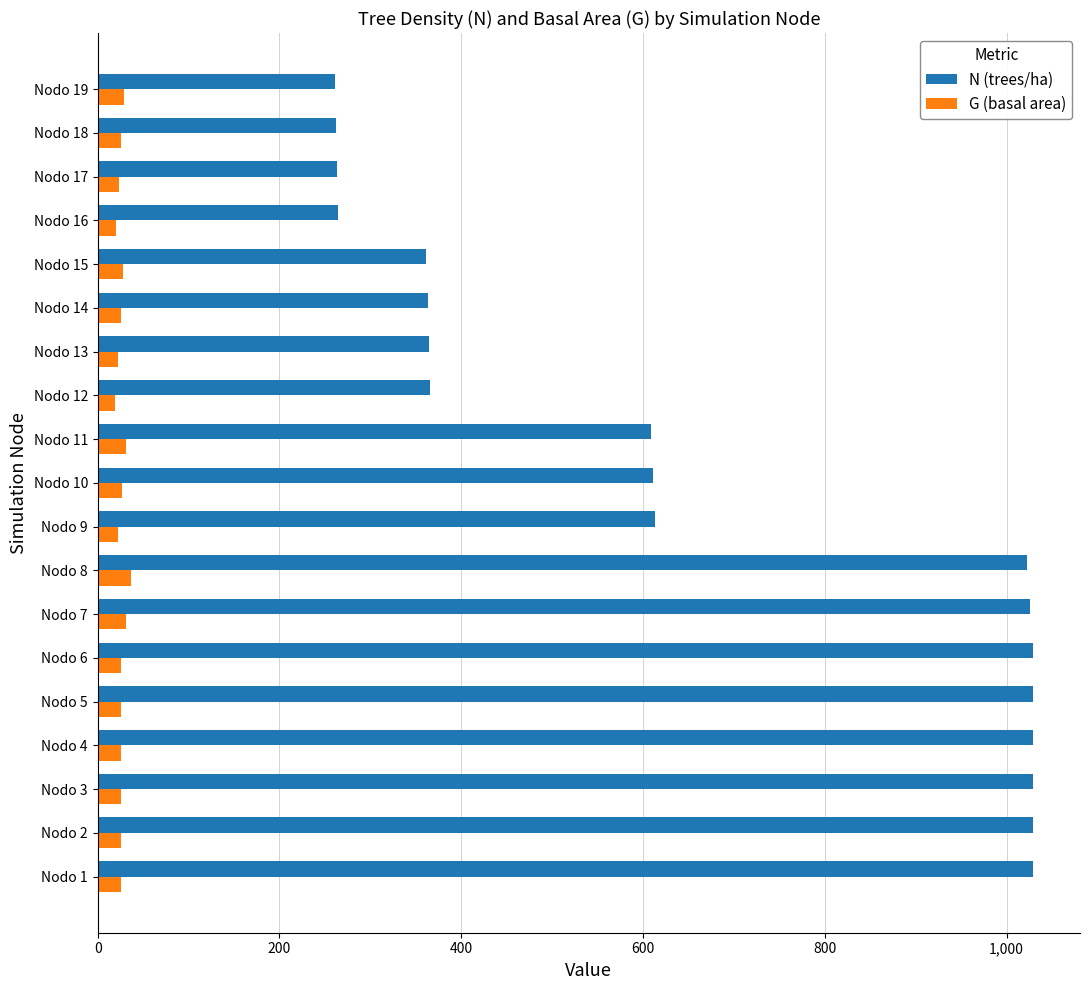

What are all the series names shown in the legend?

N (trees/ha), G (basal area)